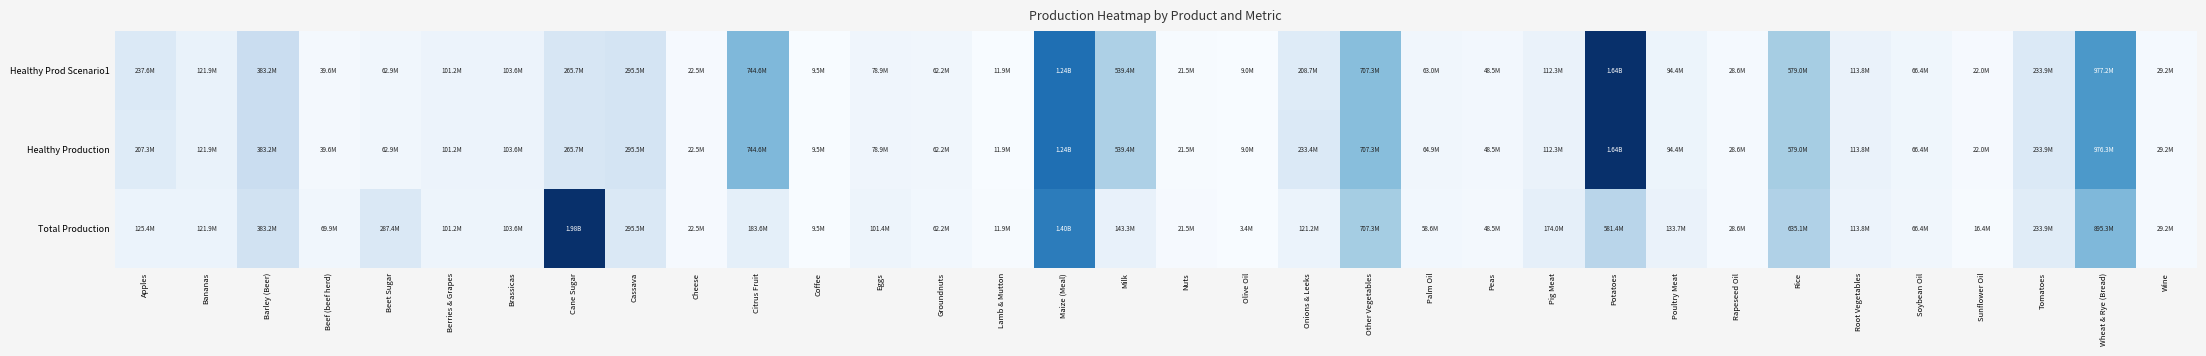

Which category has the highest value across all series?

Cane Sugar